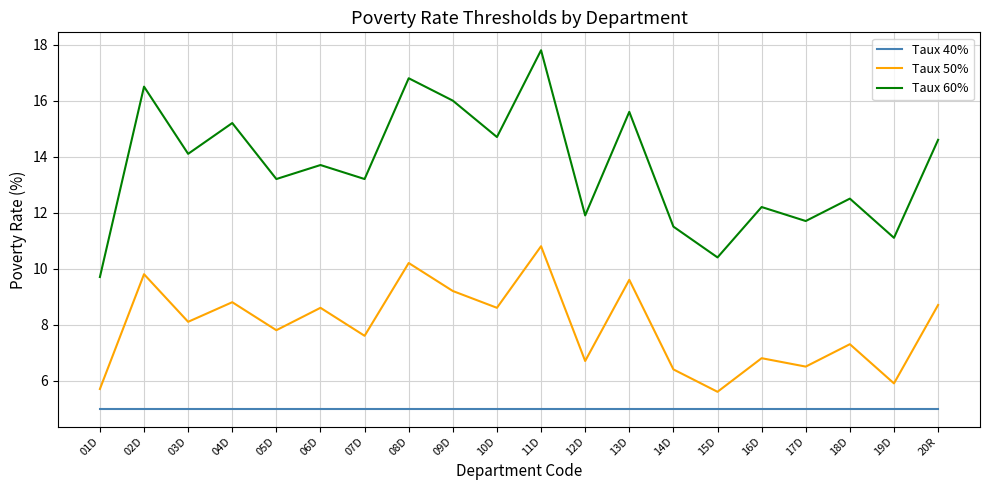

Reading right to left, transcribe all the data shown in this chart.

Taux 40%: 5.0	5.0	5.0	5.0	5.0	5.0	5.0	5.0	5.0	5.0	5.0	5.0	5.0	5.0	5.0	5.0	5.0	5.0	5.0	5.0
Taux 50%: 8.7	5.9	7.3	6.5	6.8	5.6	6.4	9.6	6.7	10.8	8.6	9.2	10.2	7.6	8.6	7.8	8.8	8.1	9.8	5.7
Taux 60%: 14.6	11.1	12.5	11.7	12.2	10.4	11.5	15.6	11.9	17.8	14.7	16.0	16.8	13.2	13.7	13.2	15.2	14.1	16.5	9.7